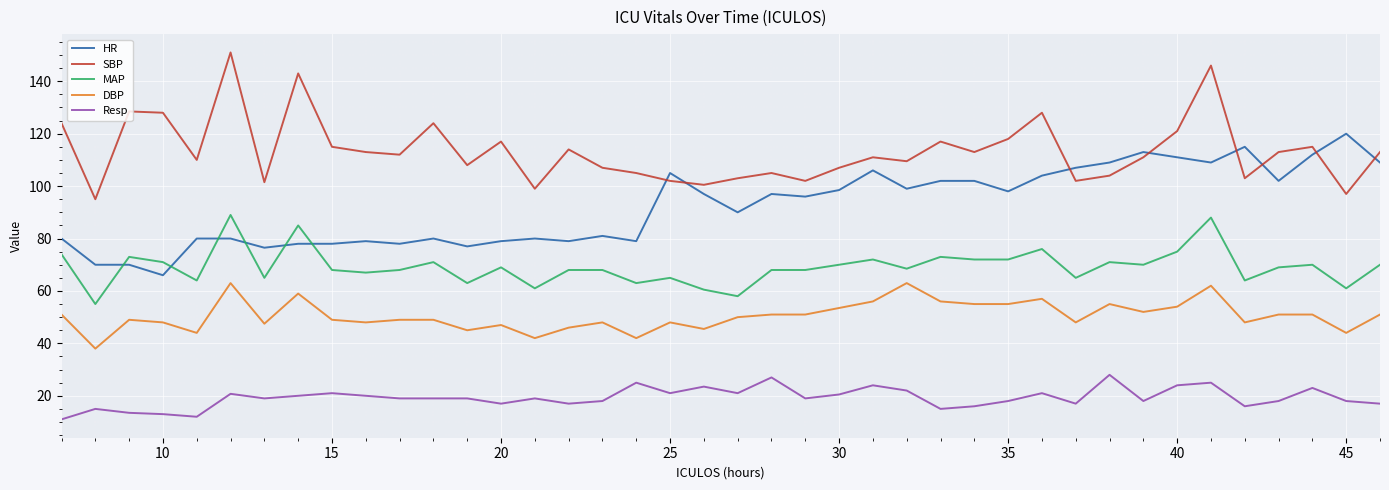

True or false: MAP and DBP cross at least once.

False